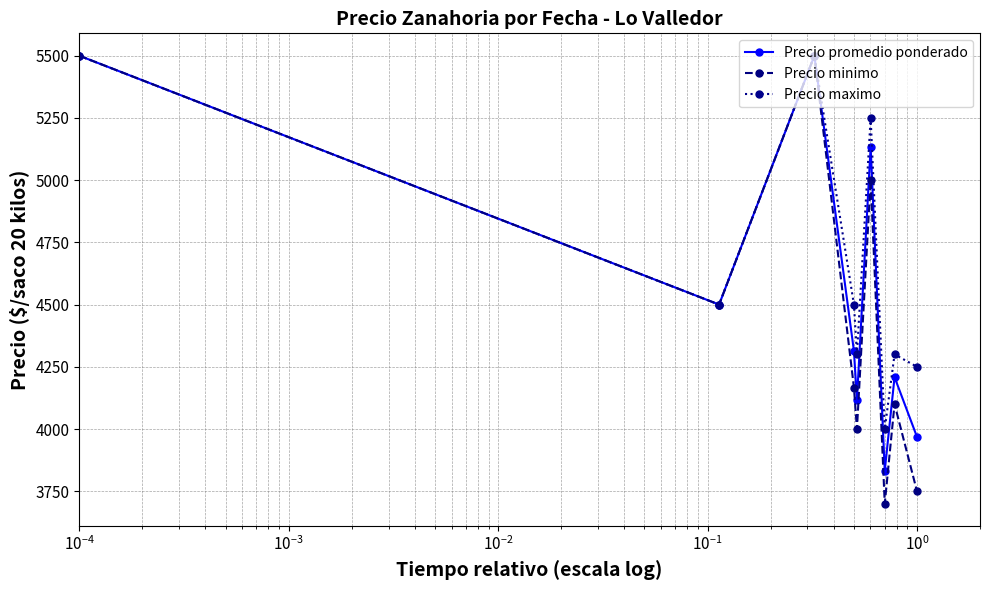

What is the highest value of the Precio promedio ponderado series?

5500.0